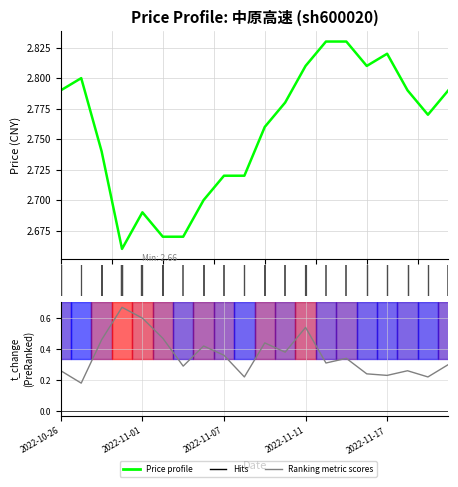

True or false: price has more than 1 points higher than both neighbors.

True